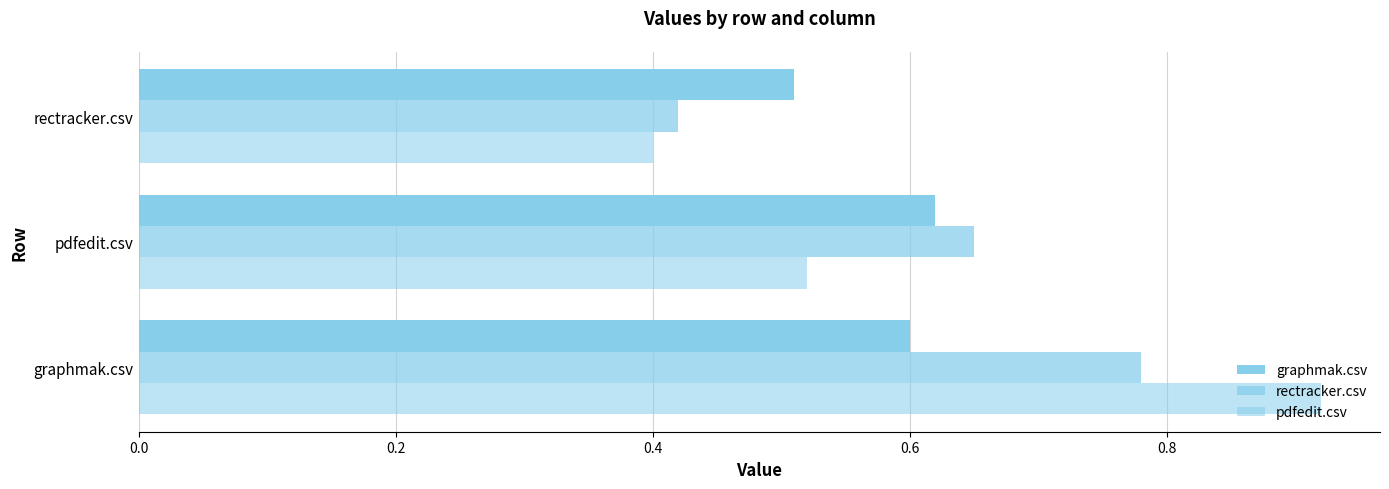

Count the number of data series in this chart.

3